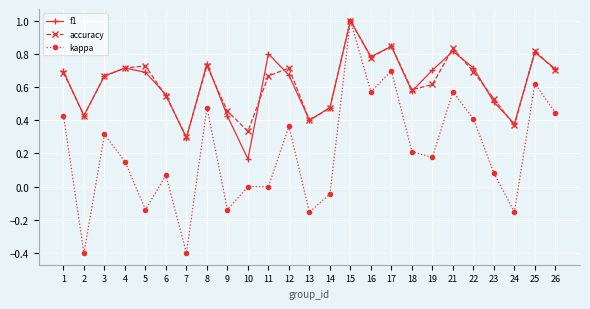

What is the minimum value shown in the chart?

-0.4